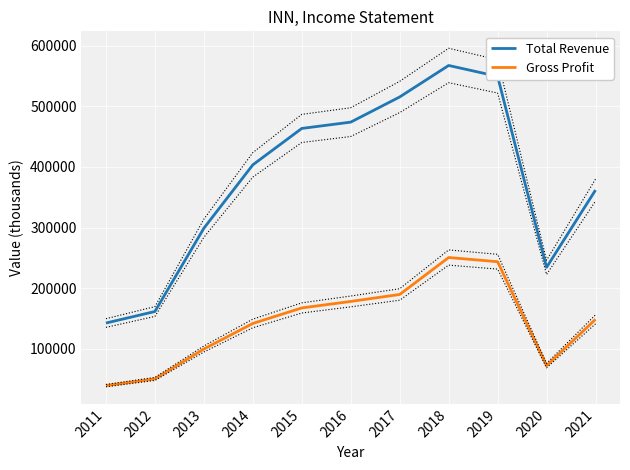

The Gross Profit series shows 88471 at 2012. True or false?

False